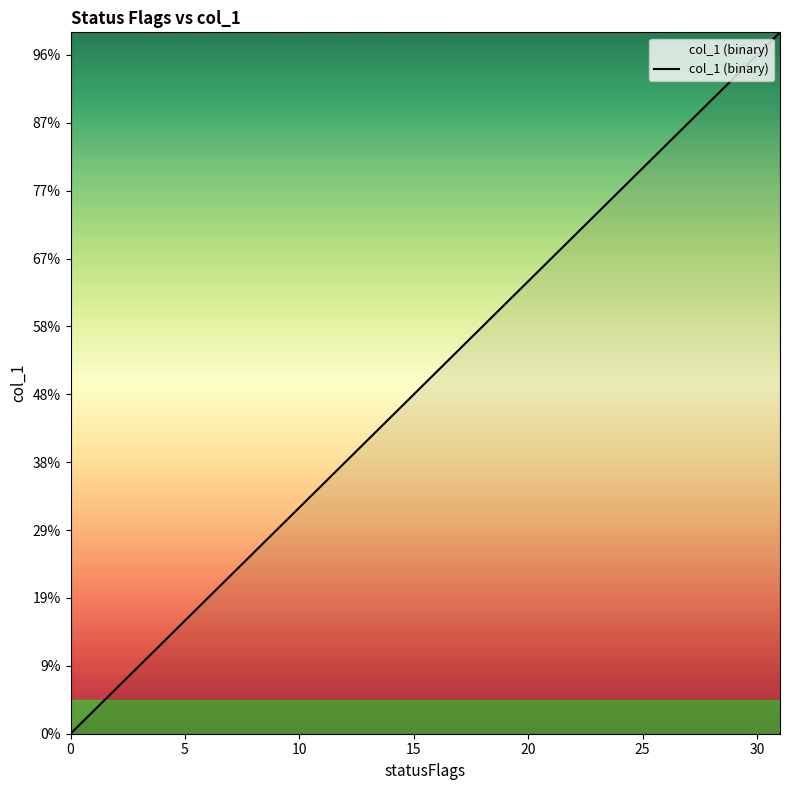

Does the chart have visible grid lines?

No